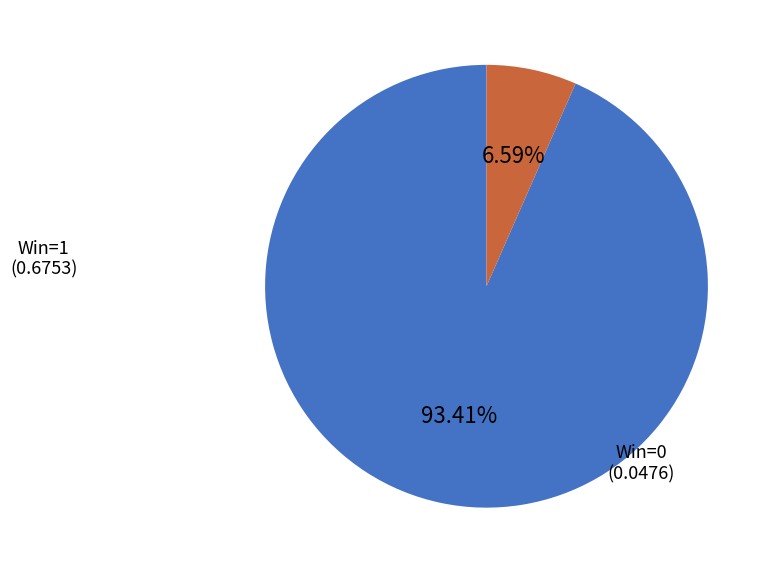

Does any single category account for the majority?

Yes